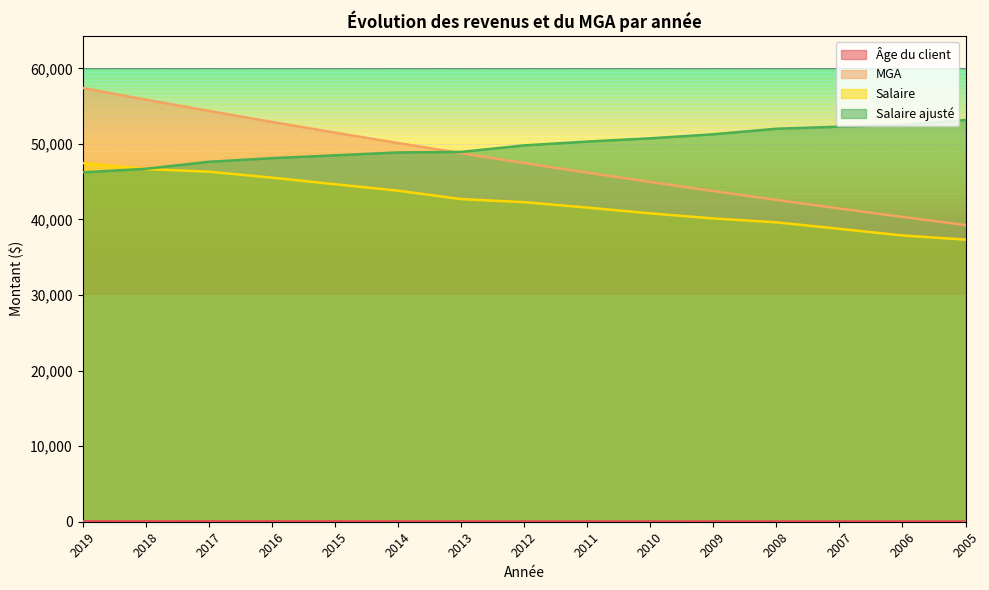

True or false: MGA has more than 1 points higher than both neighbors.

False